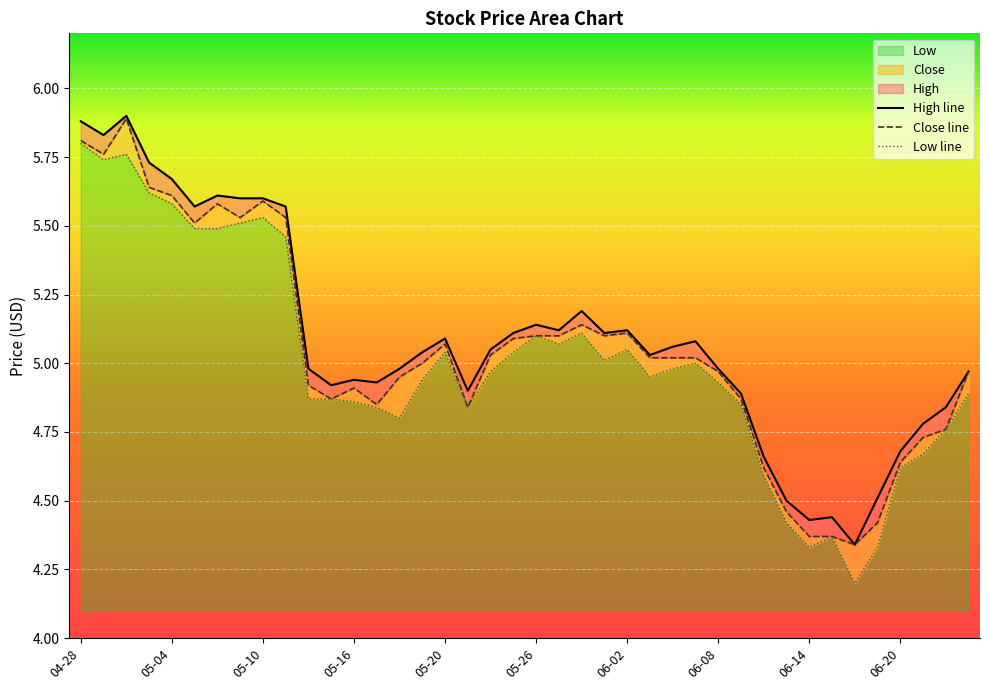

The Low line series shows 4.9 at 15. True or false?

True